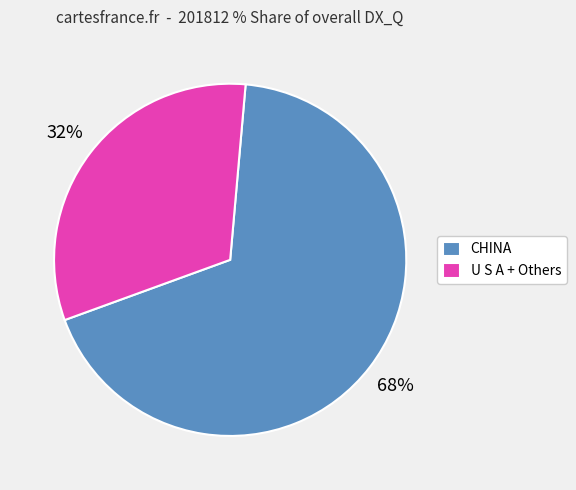

Is it true that U S A + Others is 24% of the pie?

False